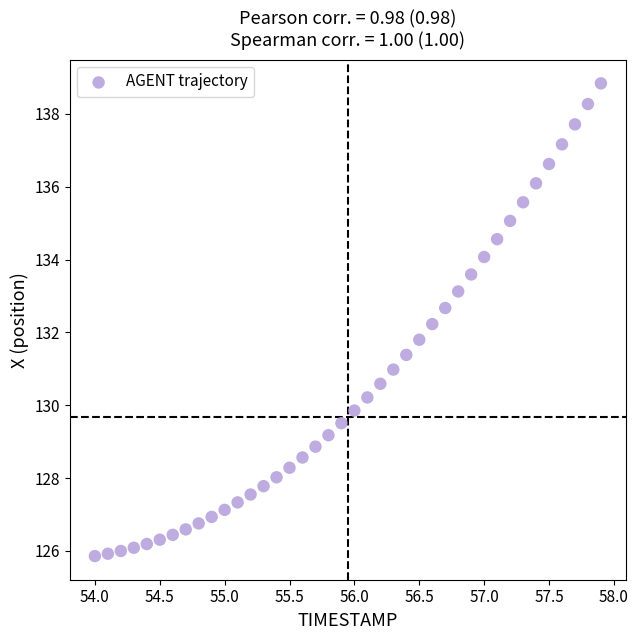

What is the range of Y values (max minus min)?

13.0